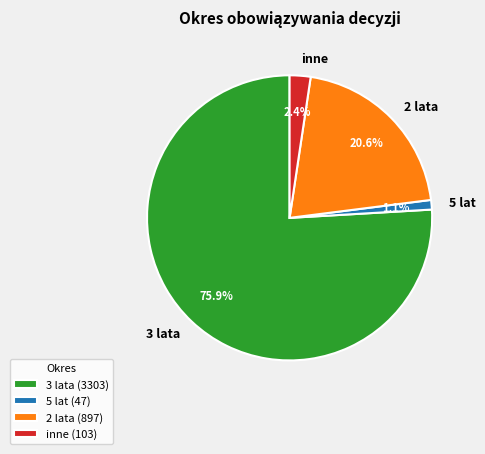

Does any single category account for the majority?

Yes